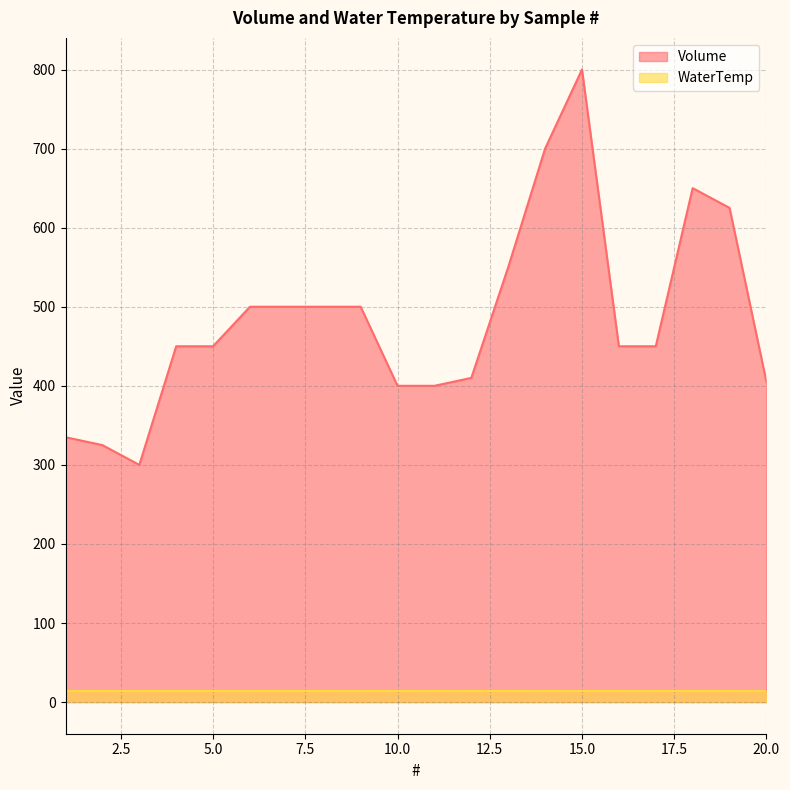

Where is the data nearest to the value 550?

13